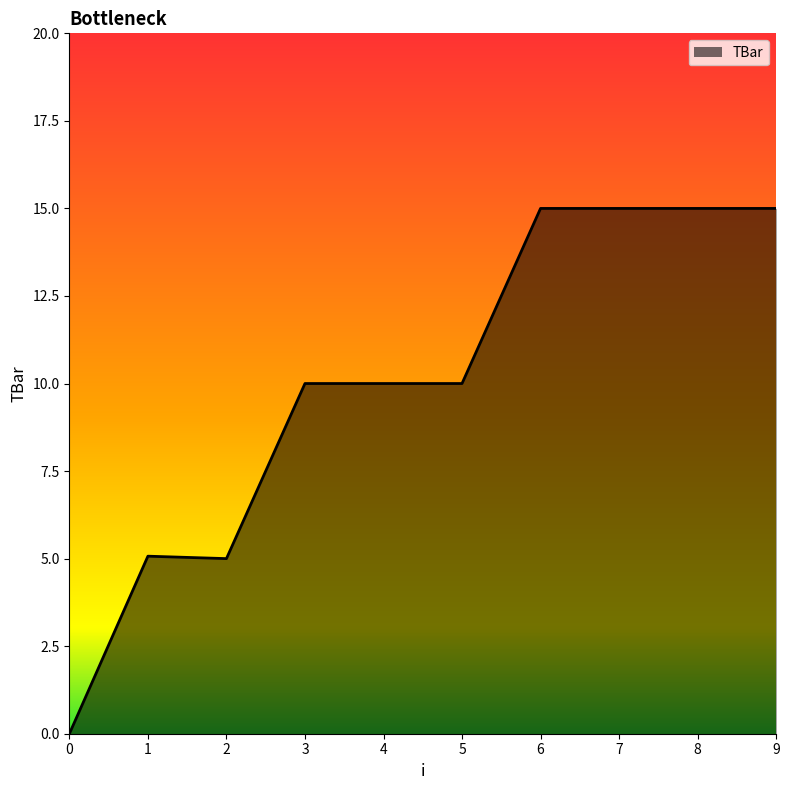

What is the difference between the maximum and minimum values?

15.0